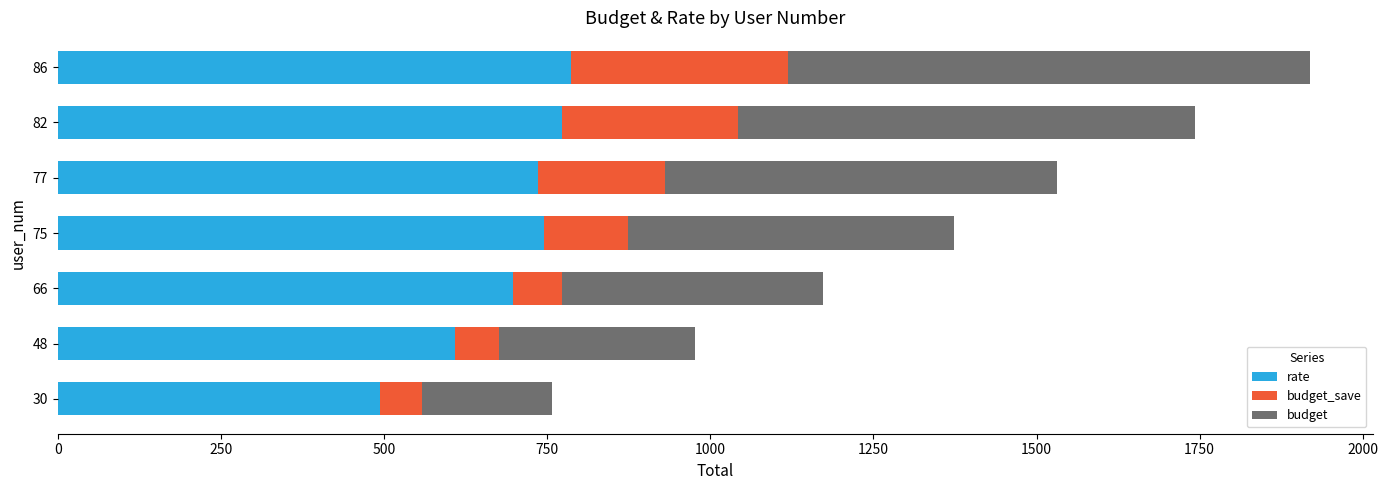

What is the total value across all series at 86?

1919.4